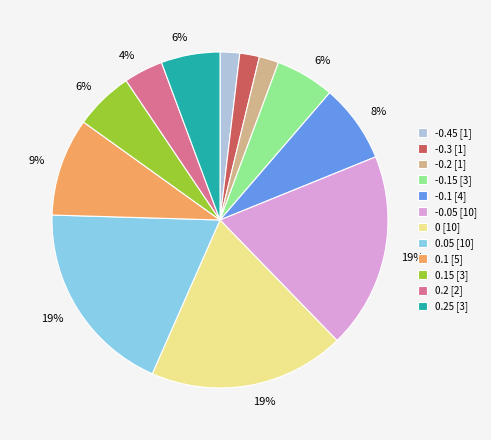

Do 0.2 [2] and -0.2 [1] together represent more than half of the pie?

No